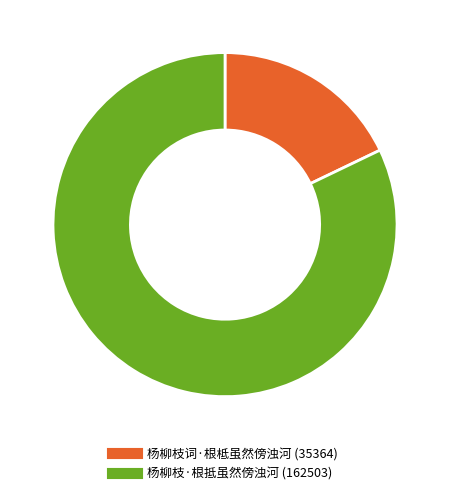

Combined, what portion of the pie is 杨柳枝词·根柢虽然傍浊河 and 杨柳枝·根抵虽然傍浊河?

100.0%